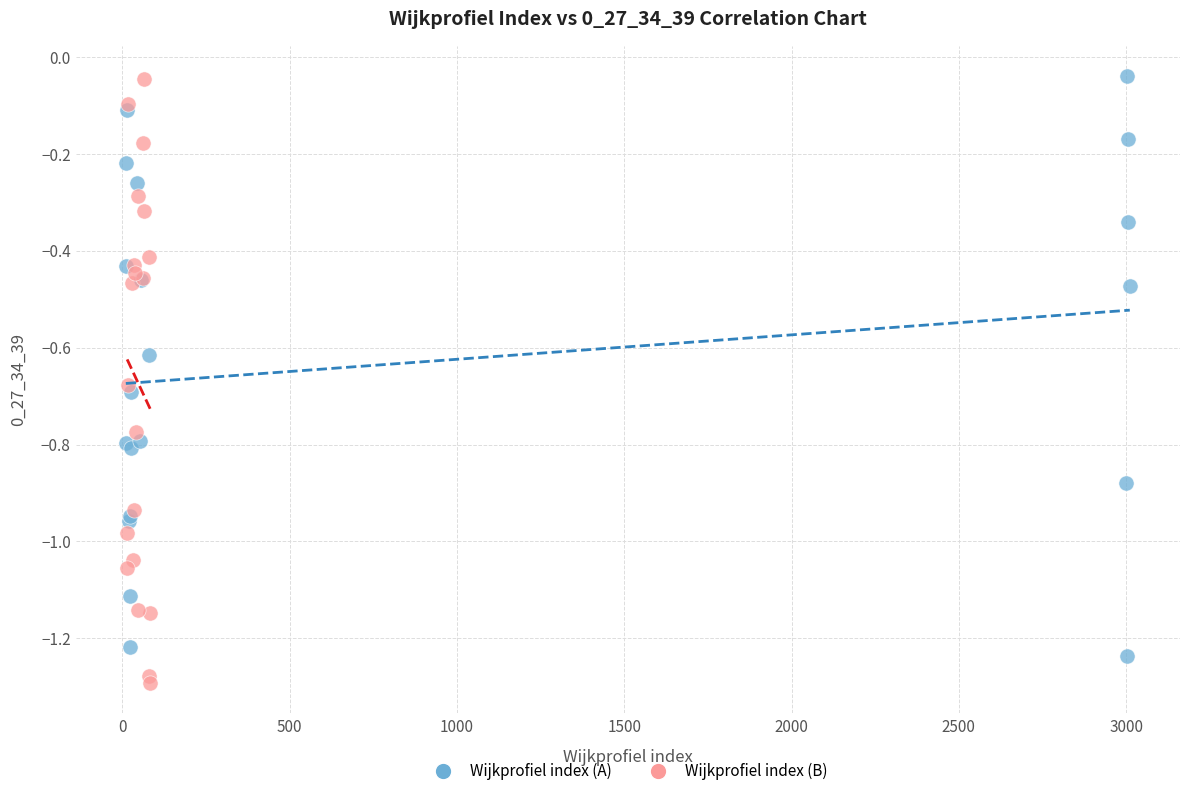

Which series reaches the minimum Y coordinate?

Wijkprofiel index (B)